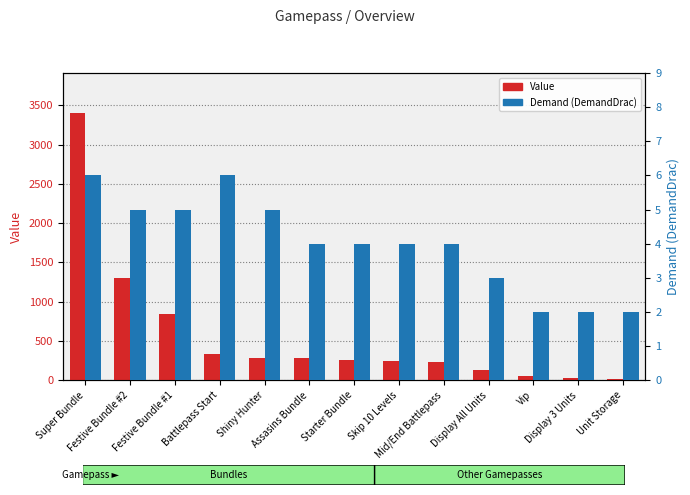

What is the maximum value shown in the chart?

3400